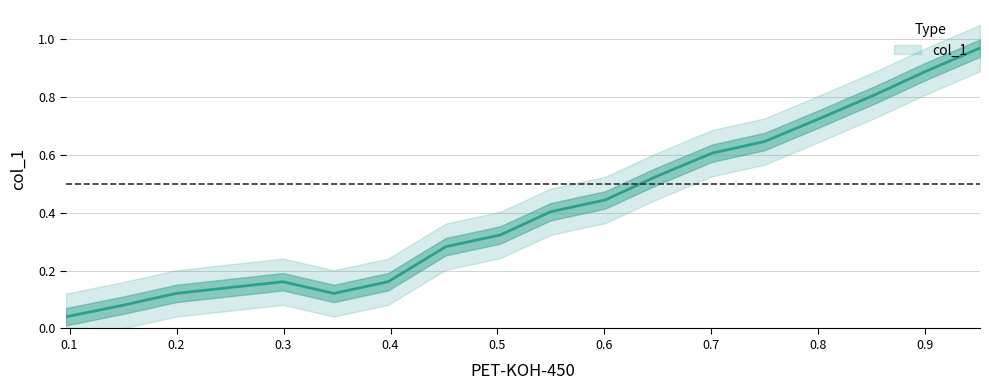

At which label is the value closest to 0?

0.0966